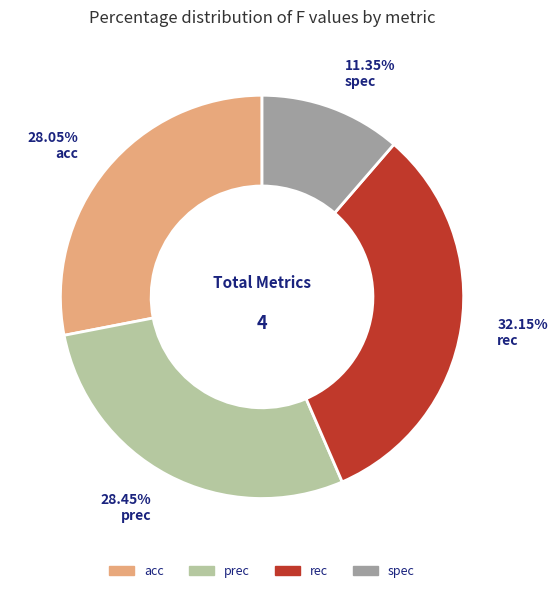

Do 32.15% rec and 28.05% acc together represent more than half of the pie?

Yes